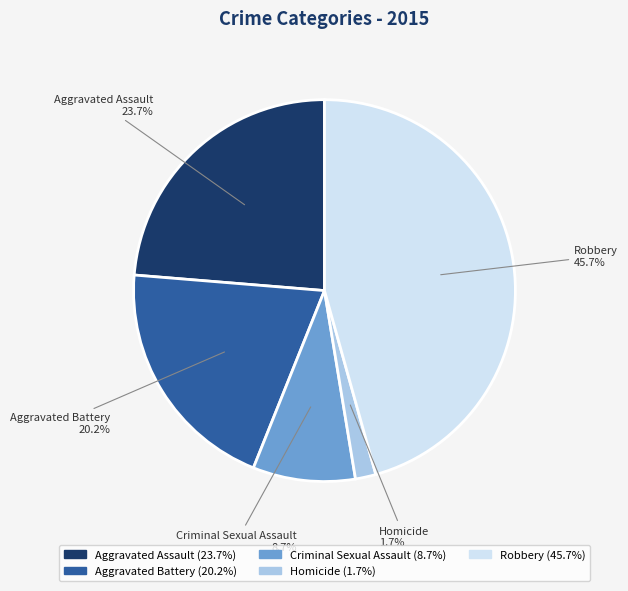

To the nearest percent, what is the average slice percentage?

20%